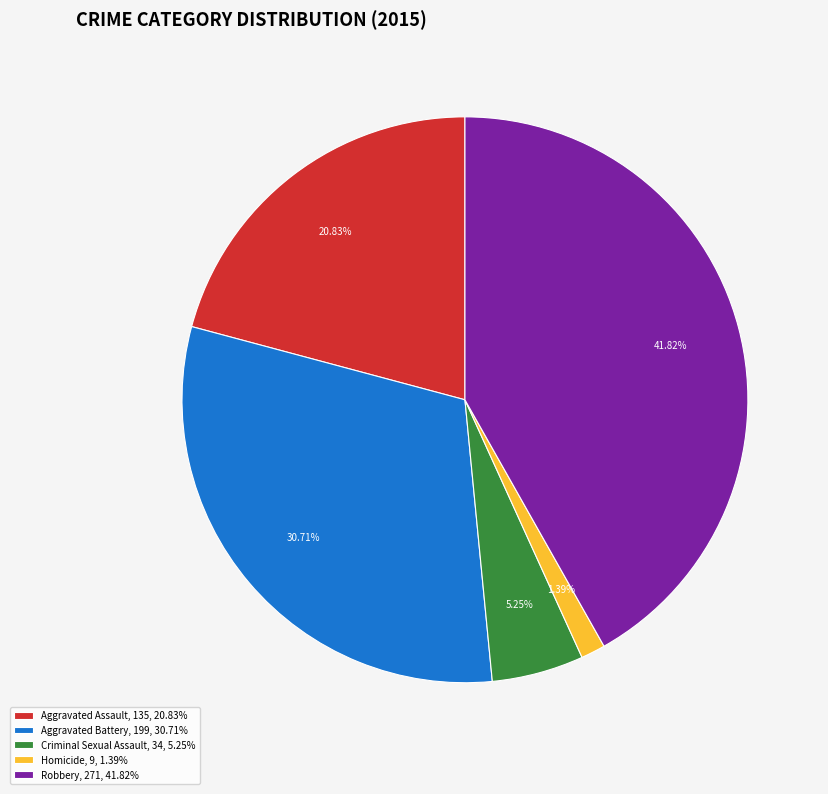

Do Homicide and Criminal Sexual Assault together represent more than half of the pie?

No